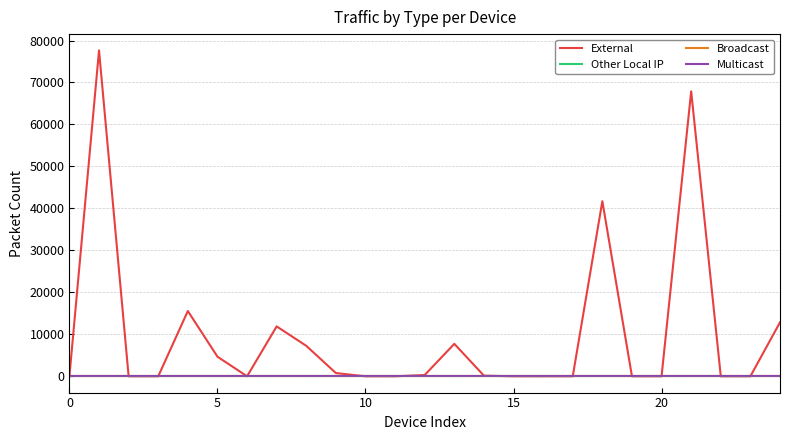

What is the difference between the maximum and second lowest values in the External series?

77646